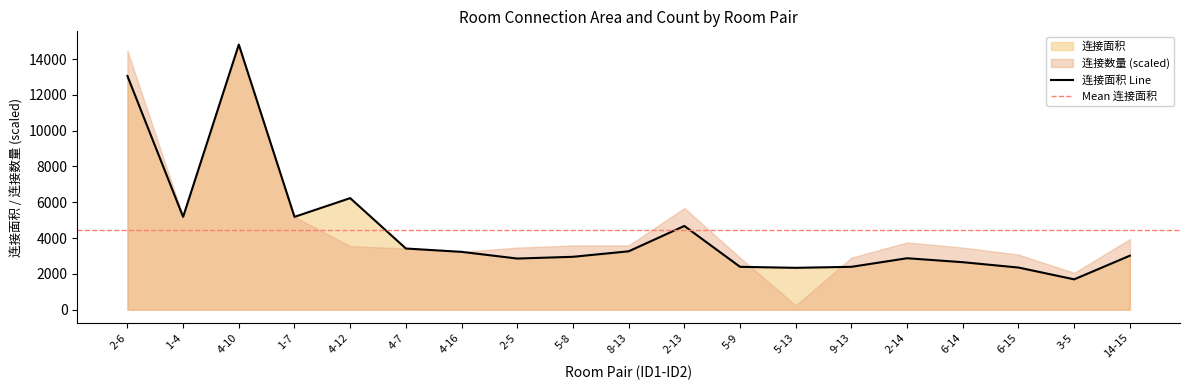

Rank the categories by value from lowest to highest.

3-5, 5-13, 6-15, 5-9, 9-13, 6-14, 2-5, 2-14, 5-8, 14-15, 4-16, 8-13, 4-7, 2-13, 1-4, 1-7, 4-12, 2-6, 4-10